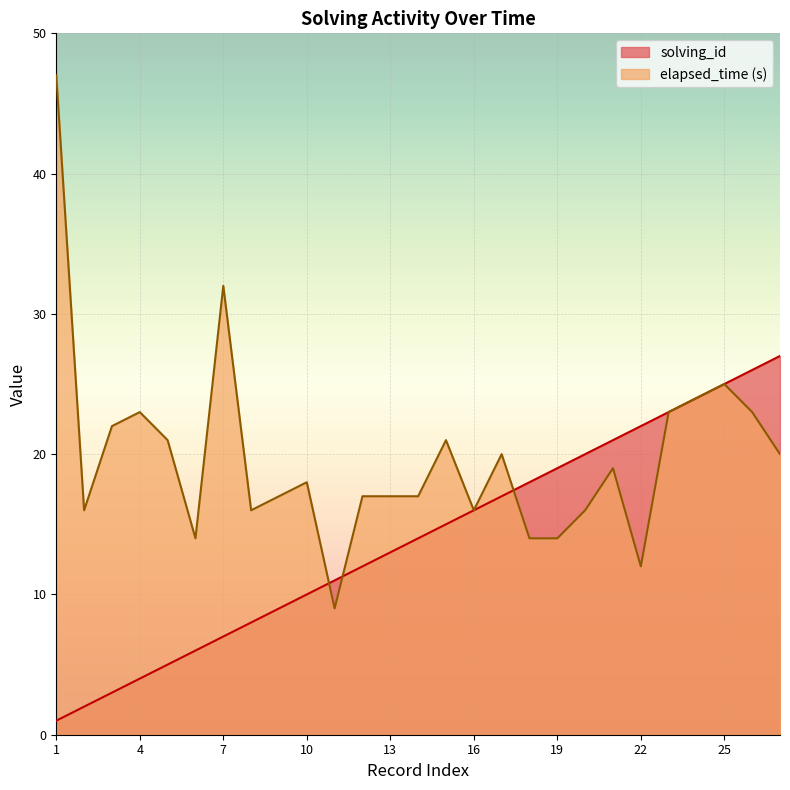

Is it true that solving_id equals 24 at 18?

False